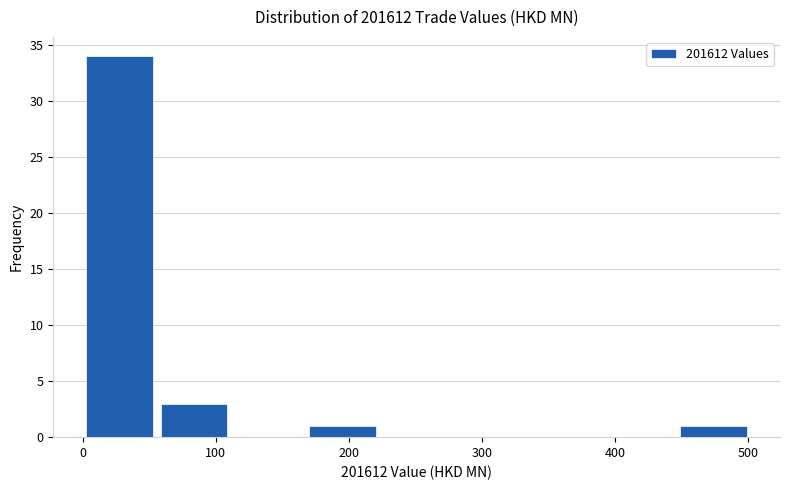

Reading left to right, transcribe this chart: for each bar, give the range it covers on the x-axis and its height. Neither the bar edges nor the heights are printed on the chart, so give them approximately, as read against the axes.

0 to 60: 34
60 to 110: 3
110 to 170: 0
170 to 220: 1
220 to 280: 0
280 to 330: 0
330 to 390: 0
390 to 450: 0
450 to 500: 1